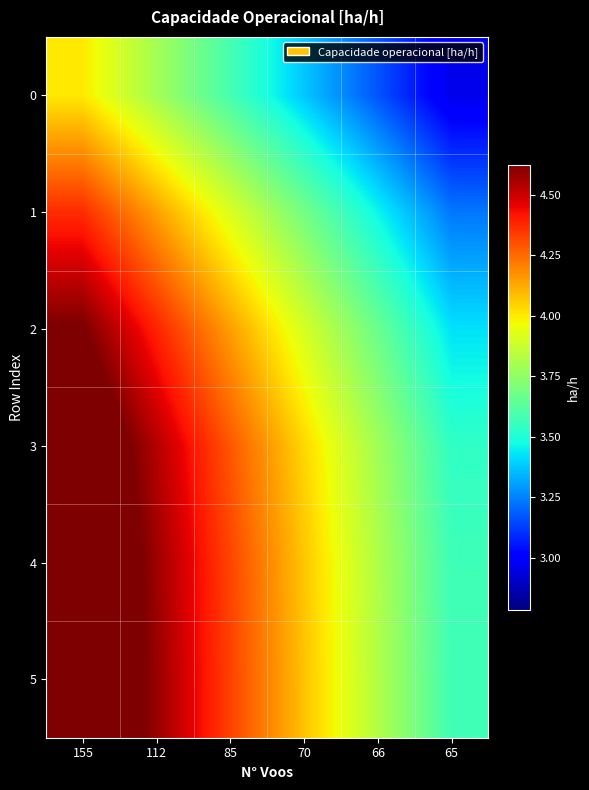

Reading left to right, what are all the values shown in this chart?

0: 155=4.0	112=3.8	85=3.6	70=3.4	66=3.2	65=3.0
1: 155=4.4	112=4.1	85=3.9	70=3.7	66=3.5	65=3.2
2: 155=4.6	112=4.4	85=4.1	70=3.9	66=3.7	65=3.4
3: 155=4.8	112=4.5	85=4.3	70=4.0	66=3.8	65=3.5
4: 155=4.8	112=4.6	85=4.3	70=4.1	66=3.8	65=3.6
5: 155=4.8	112=4.6	85=4.3	70=4.1	66=3.8	65=3.6